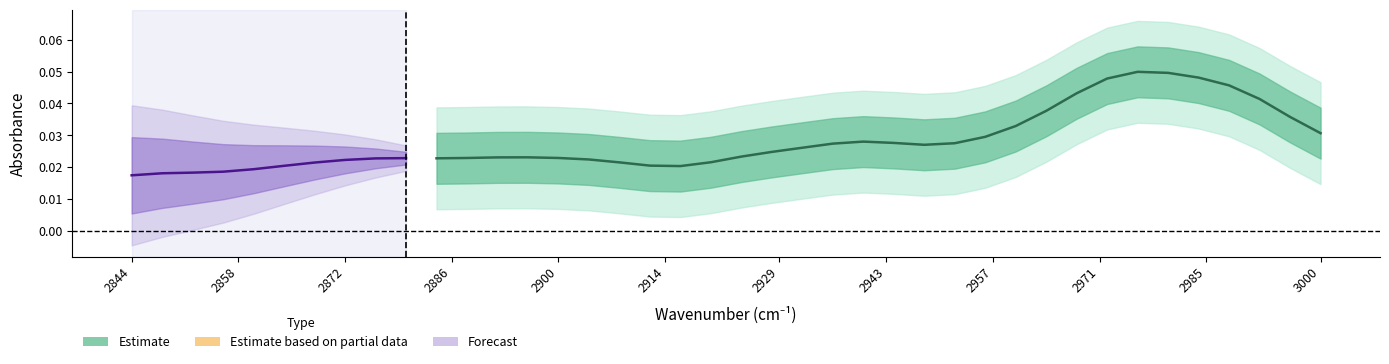

Count the values in the range 0 to 1.

30